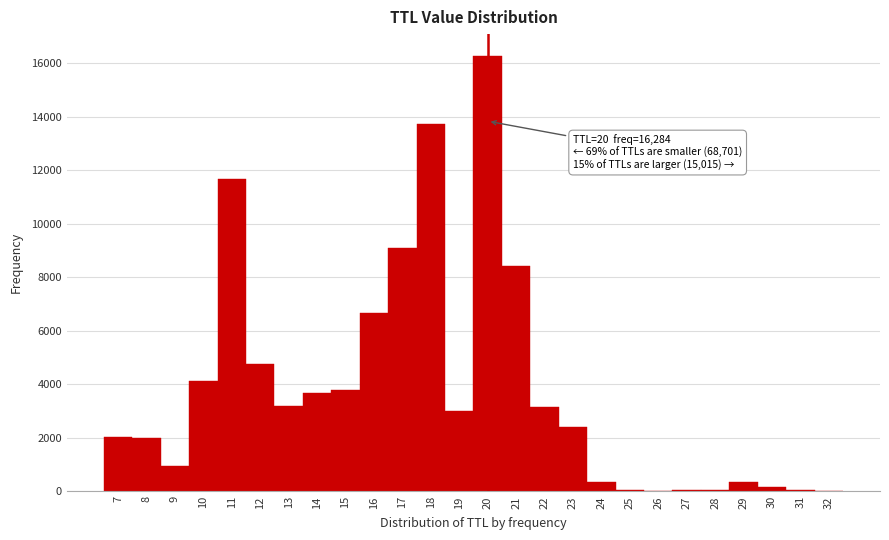

Which range on the x-axis has the tallest bar?

19.5 to 20.5